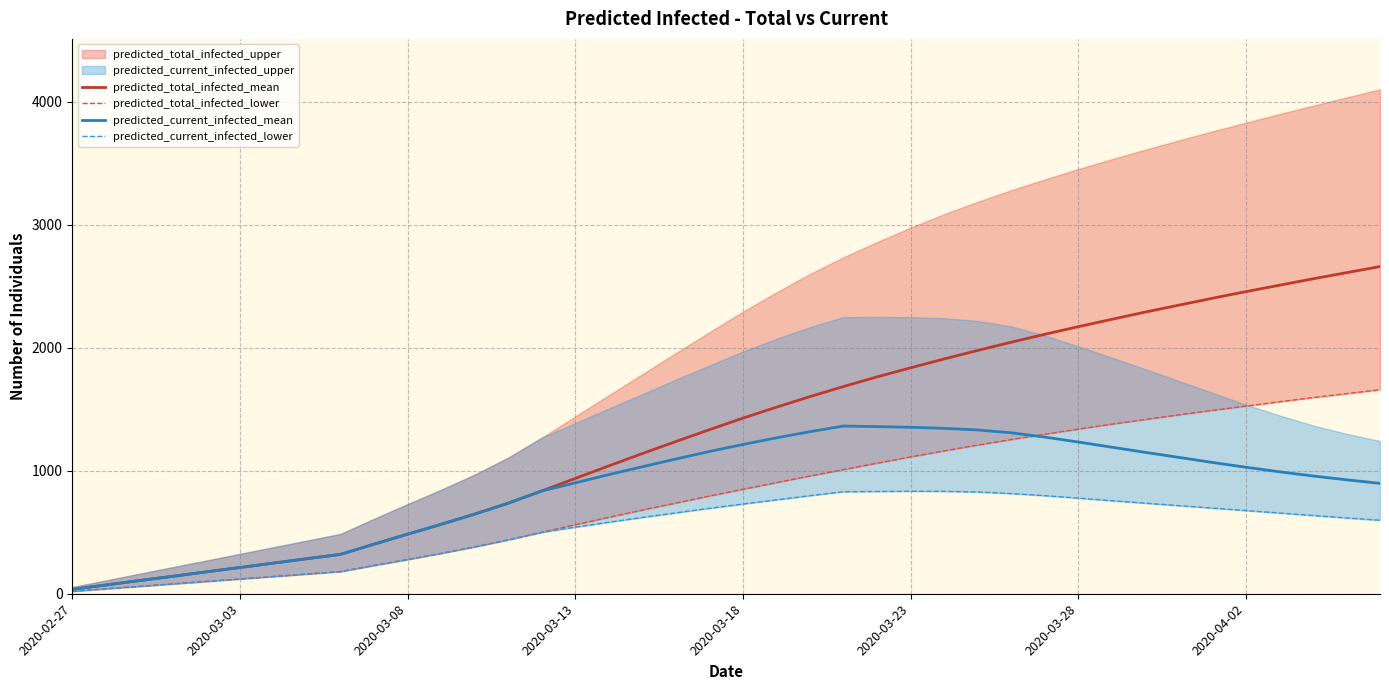

True or false: predicted_current_infected_mean has more than 2 points higher than both neighbors.

False